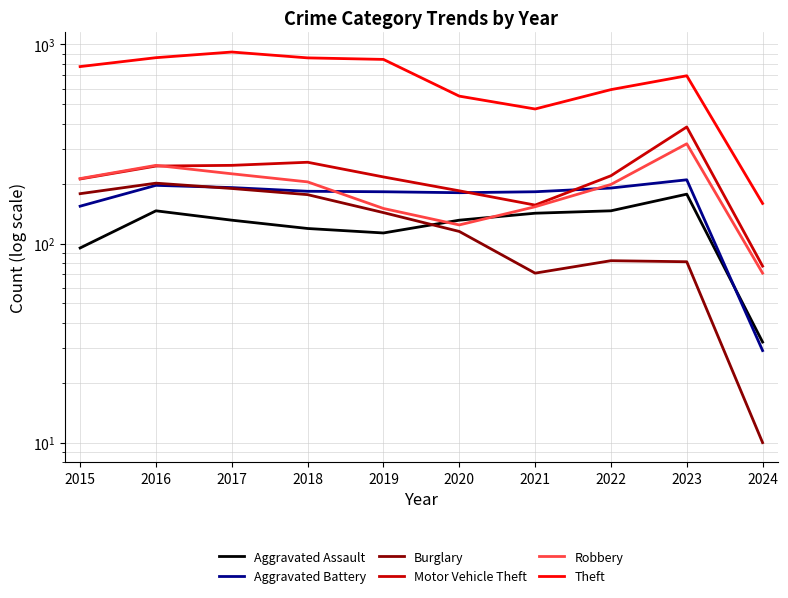

What is the minimum value for Motor Vehicle Theft?

77